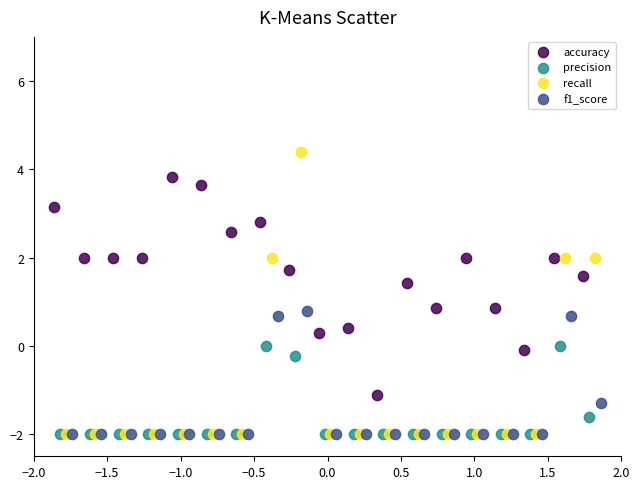

Which series contains the highest Y value?

recall